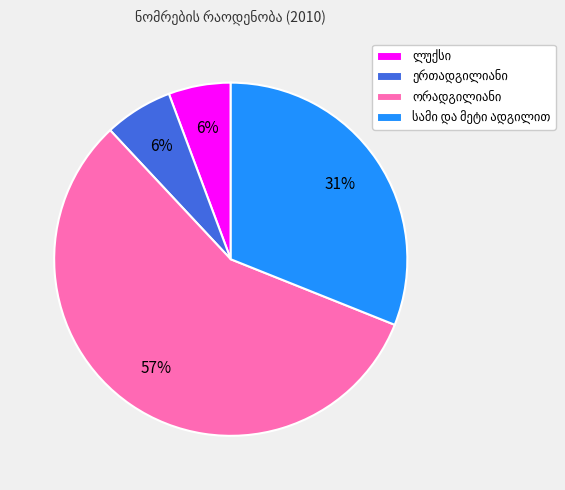

Is there any slice that represents more than half of the pie?

Yes